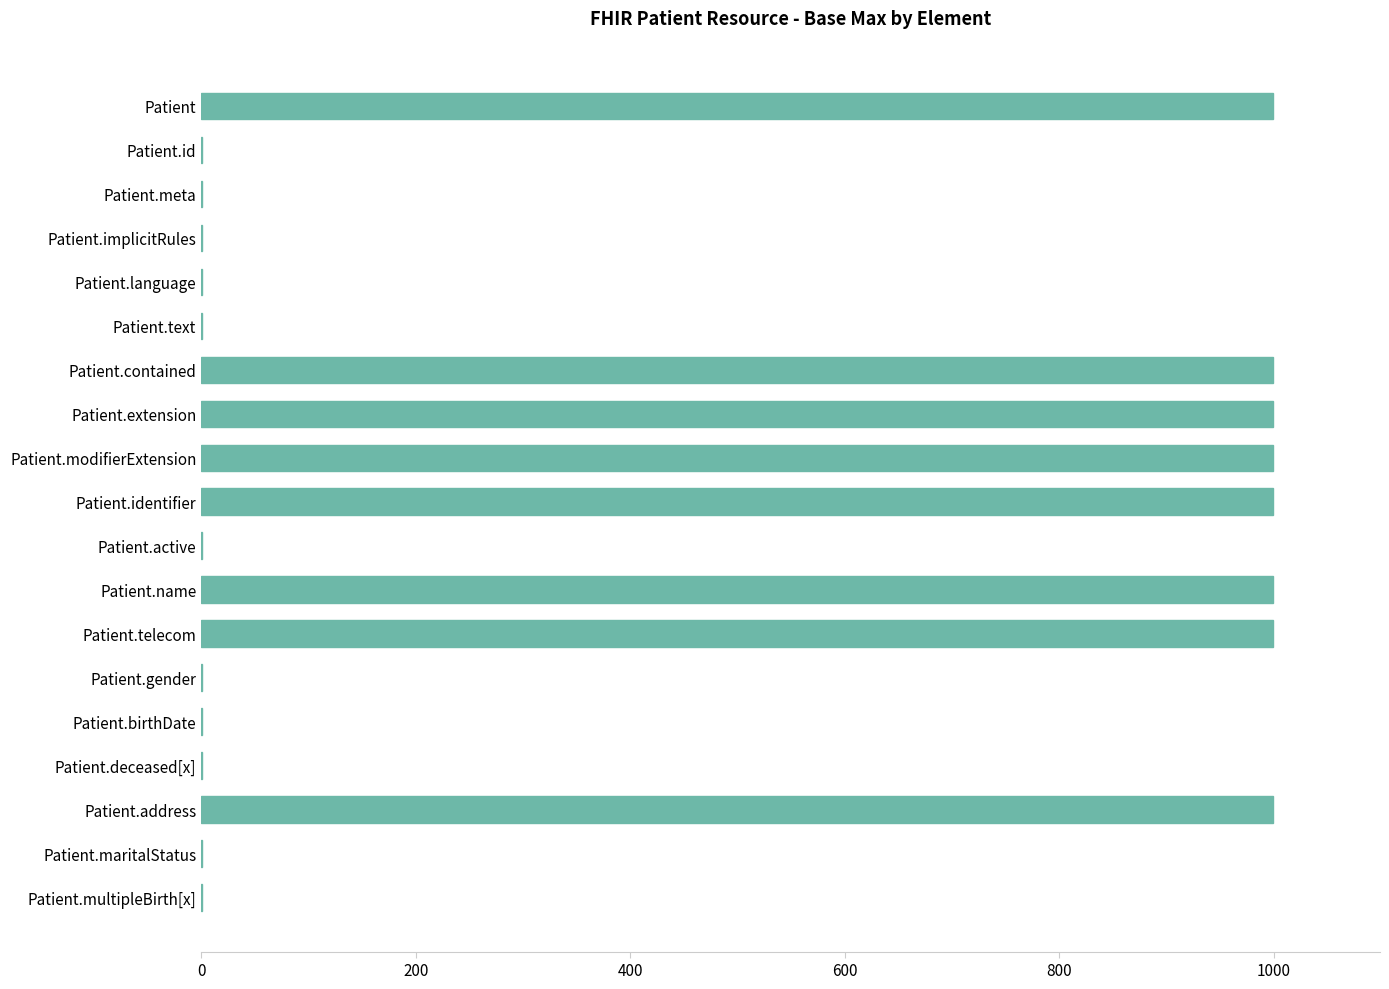

Reading top to bottom, extract all data points from this chart.

Patient=999	Patient.id=1	Patient.meta=1	Patient.implicitRules=1	Patient.language=1	Patient.text=1	Patient.contained=999	Patient.extension=999	Patient.modifierExtension=999	Patient.identifier=999	Patient.active=1	Patient.name=999	Patient.telecom=999	Patient.gender=1	Patient.birthDate=1	Patient.deceased[x]=1	Patient.address=999	Patient.maritalStatus=1	Patient.multipleBirth[x]=1